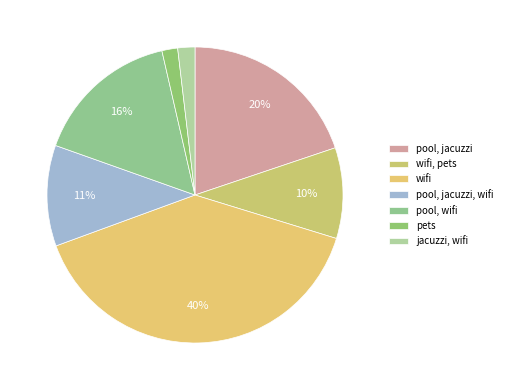

Which category has the smallest portion of the pie?

pets